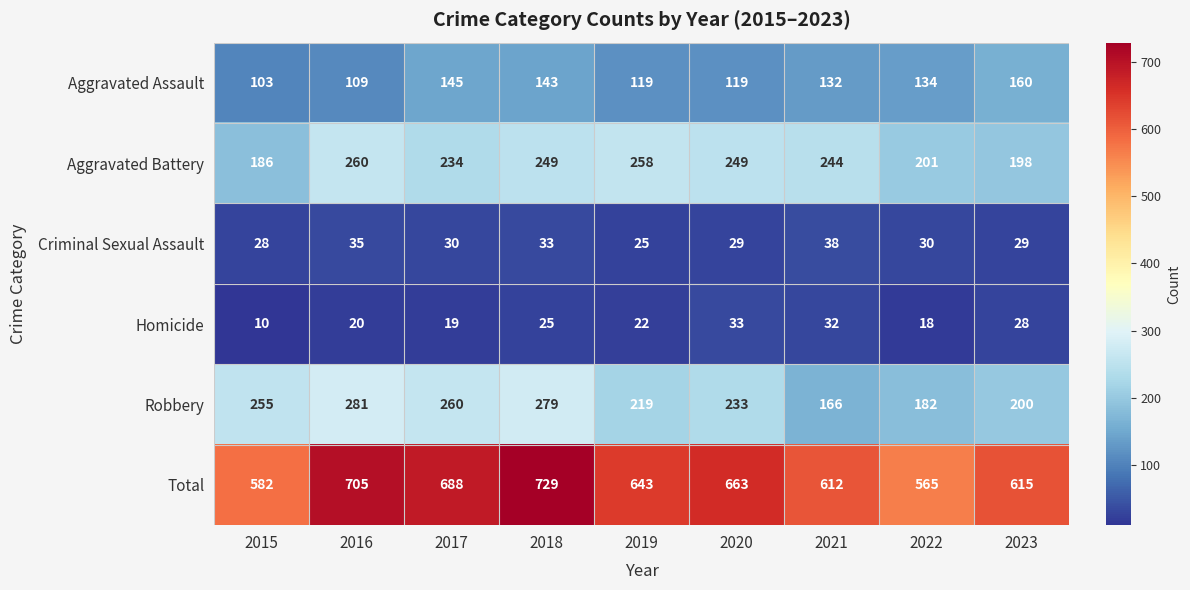

What is the difference between the second highest and minimum values in the Aggravated Assault series?

42